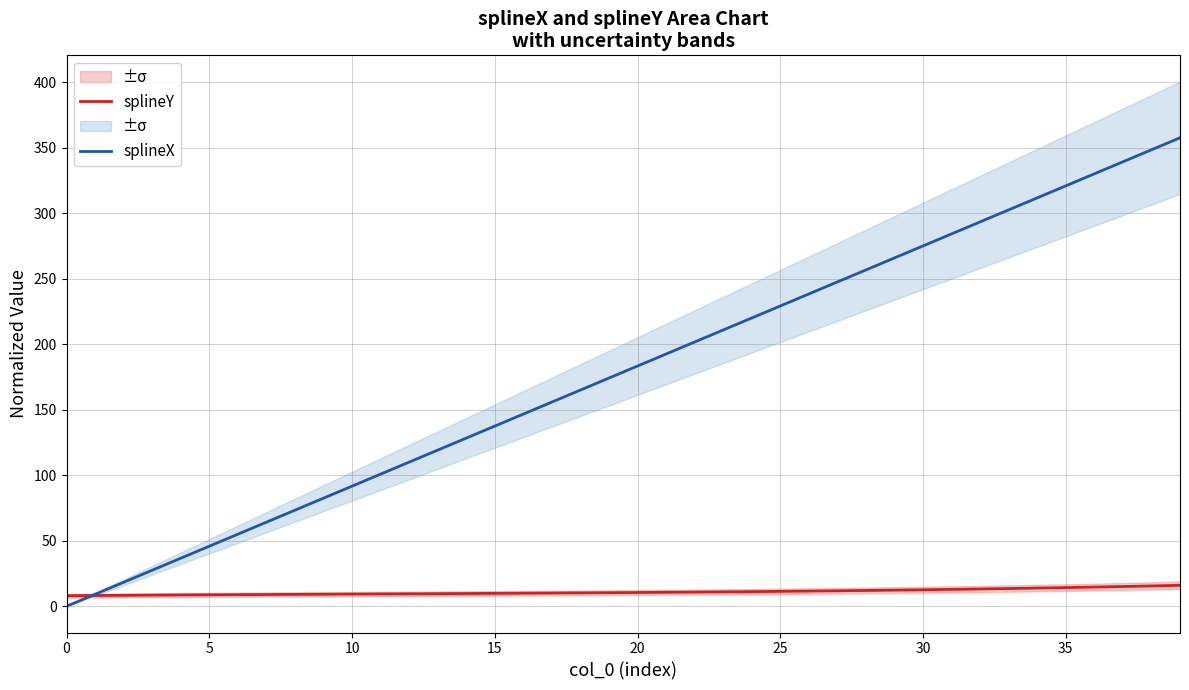

How many positive values does the splineX series have?

39